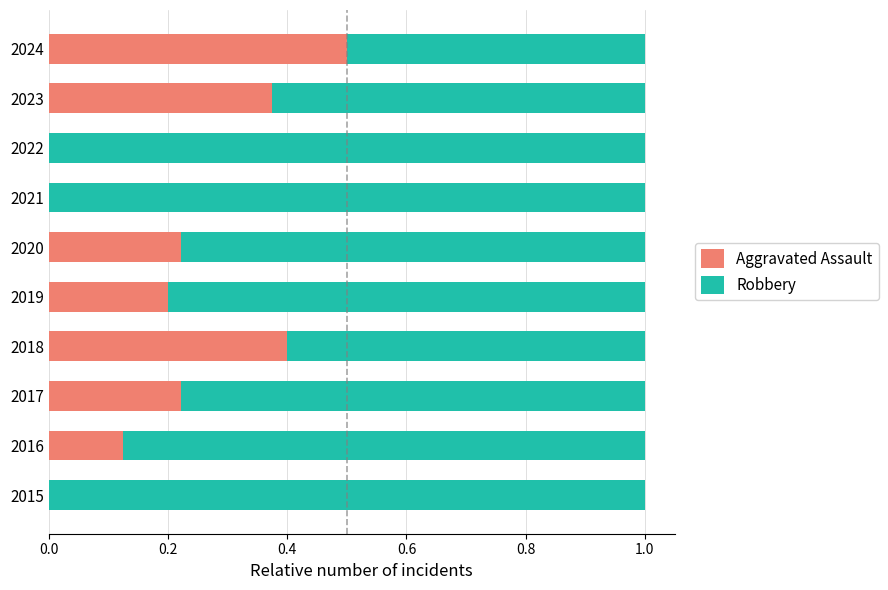

Is it true that Aggravated Assault equals 0.4 at 2018?

True